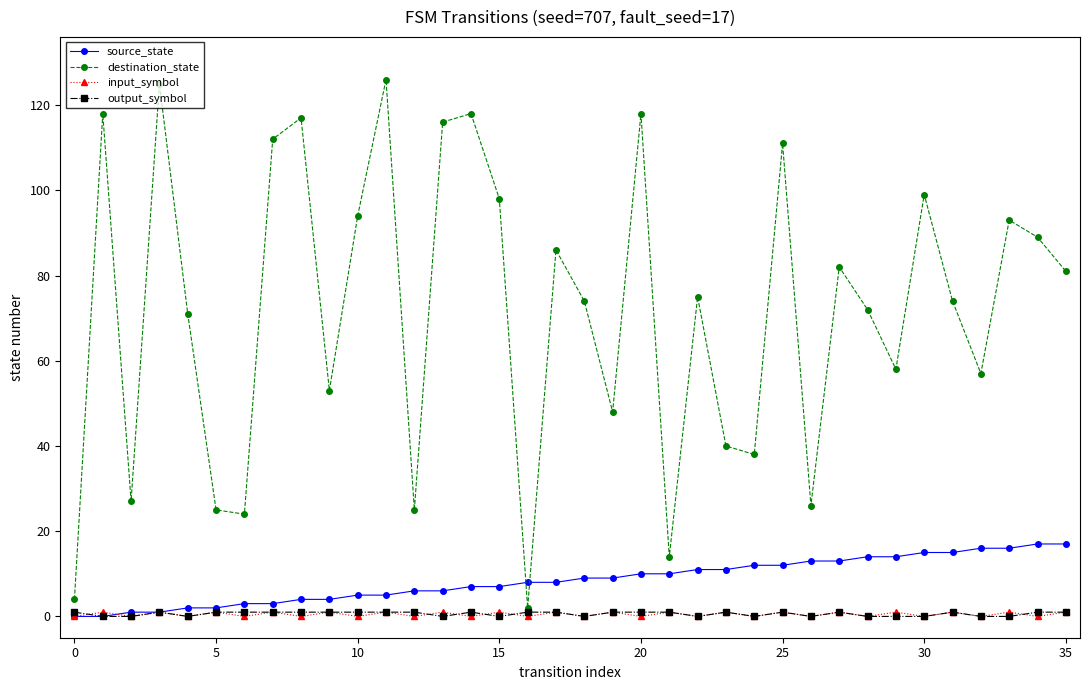

True or false: destination_state and input_symbol cross at least once.

False